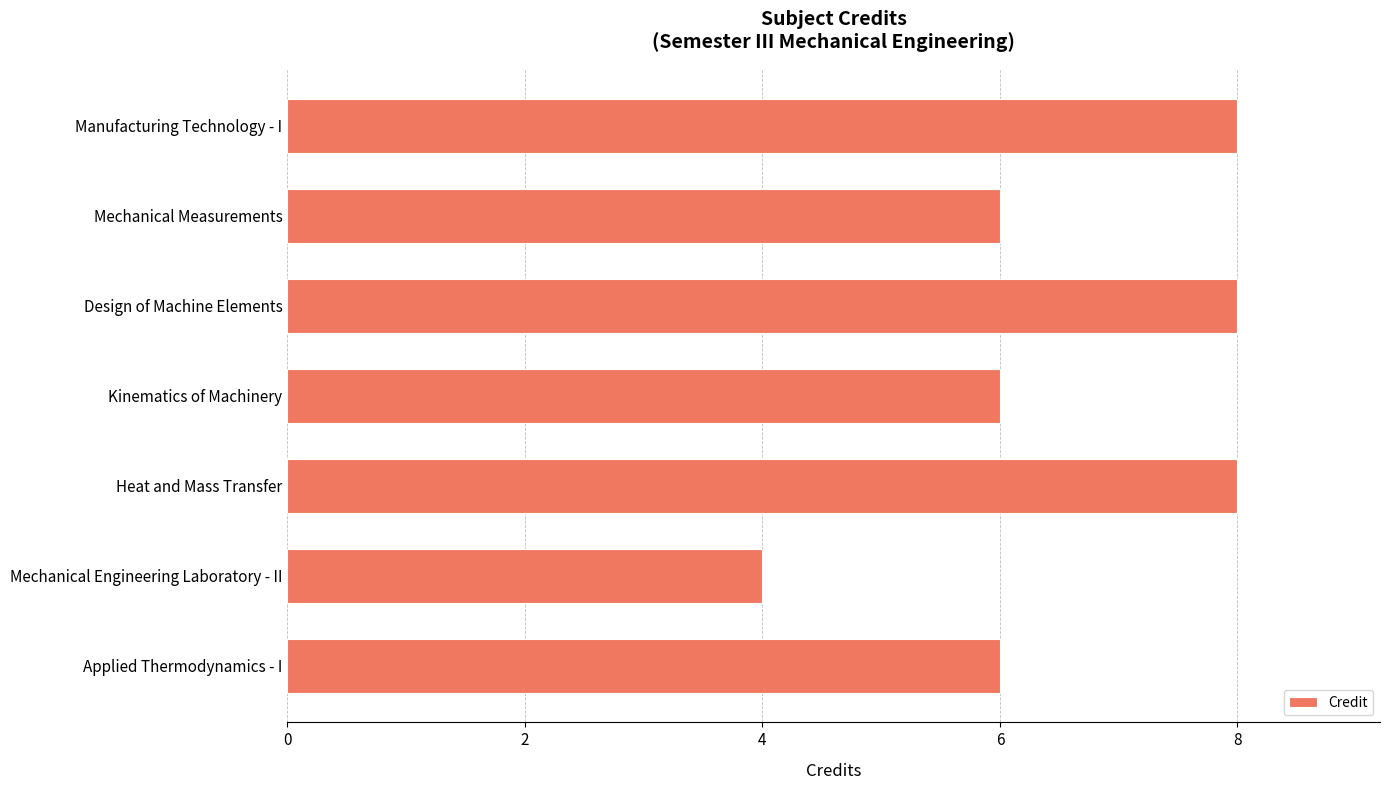

What is the change in value from Heat and Mass Transfer to Mechanical Engineering Laboratory - II?

-4